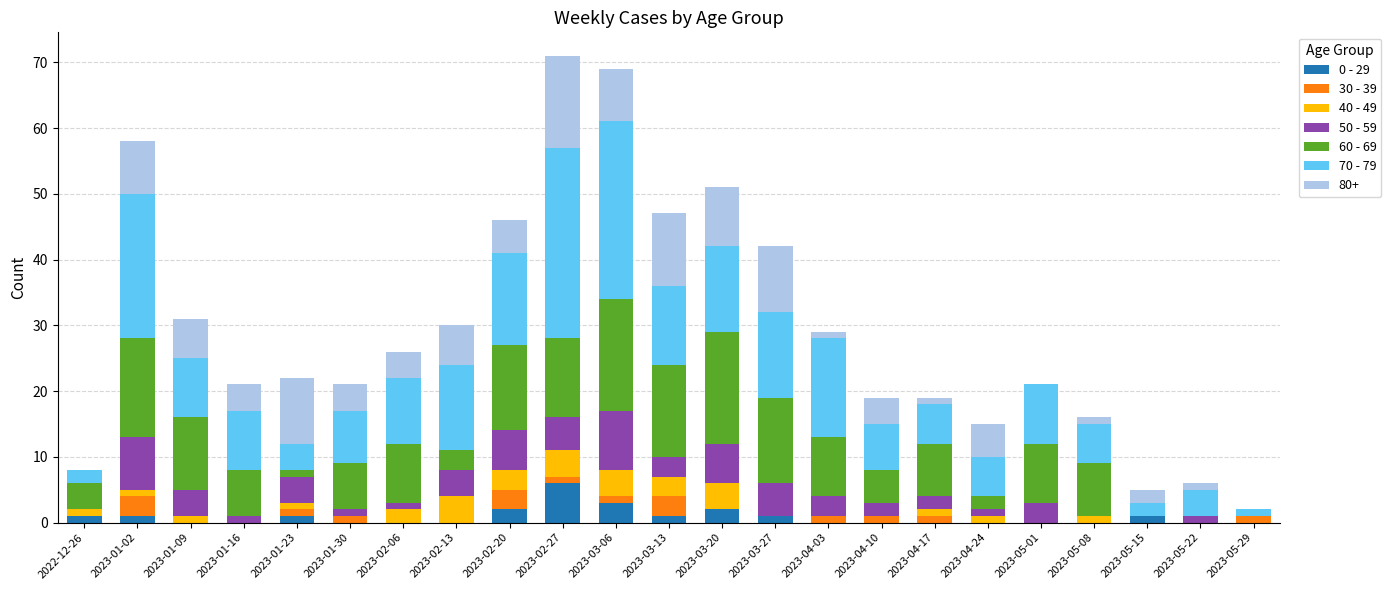

What is the total value across all series at 2023-02-20?

46